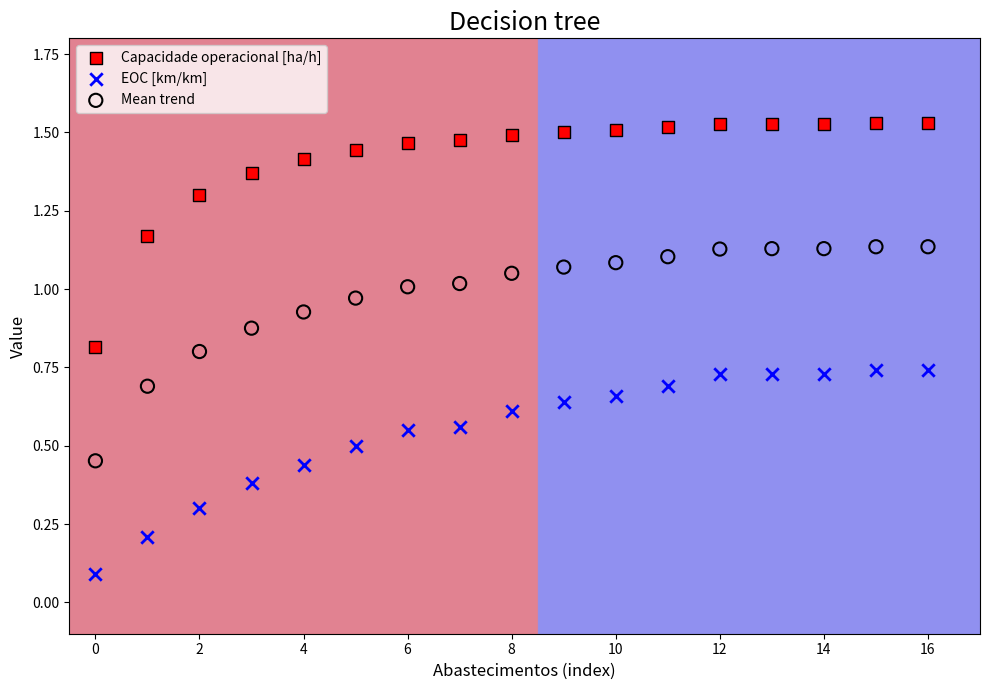

Which series contains the lowest Y value?

EOC [km/km]